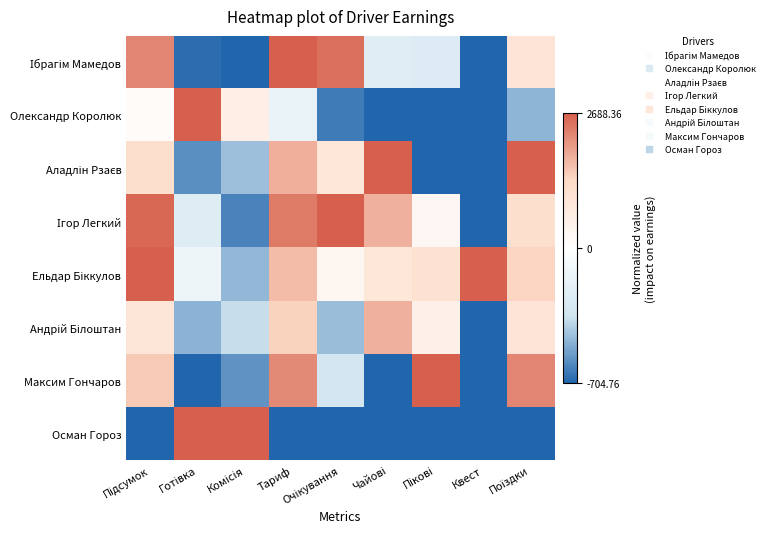

Which series changed the most between Підсумок and Тариф?

Ельдар Біккулов